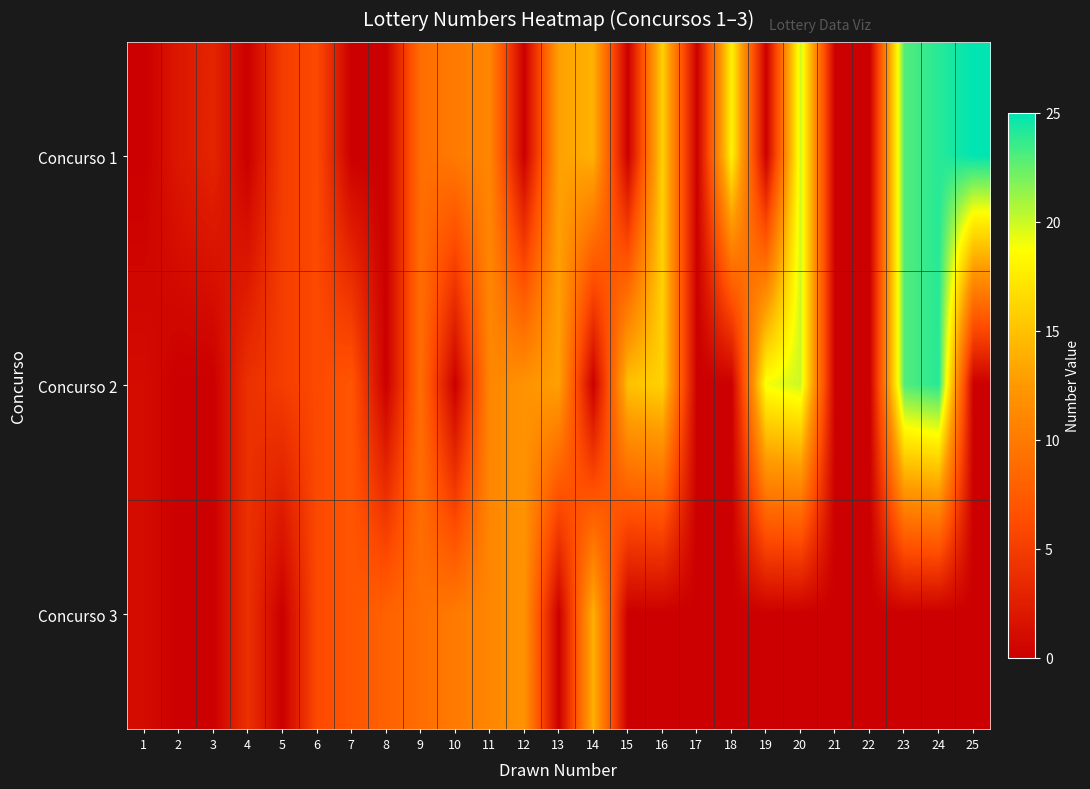

Reading right to left, what are all the values shown in this chart?

Concurso 1: 25=25	24=24	23=23	22=0	21=0	20=20	19=0	18=18	17=0	16=16	15=0	14=14	13=13	12=0	11=11	10=10	9=9	8=0	7=0	6=6	5=5	4=0	3=3	2=2	1=0
Concurso 2: 25=0	24=24	23=23	22=0	21=0	20=20	19=19	18=0	17=0	16=16	15=15	14=0	13=13	12=12	11=11	10=0	9=9	8=0	7=7	6=6	5=5	4=4	3=0	2=0	1=1
Concurso 3: 25=0	24=0	23=0	22=0	21=0	20=0	19=0	18=0	17=0	16=0	15=0	14=14	13=0	12=12	11=11	10=10	9=9	8=8	7=7	6=6	5=0	4=4	3=0	2=0	1=1